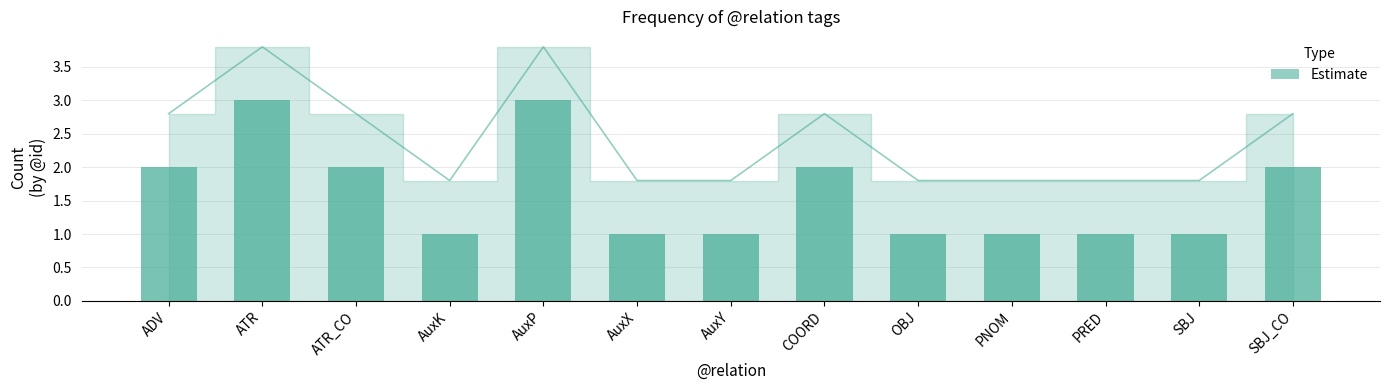

The chart shows a value of 2 at COORD. True or false?

True